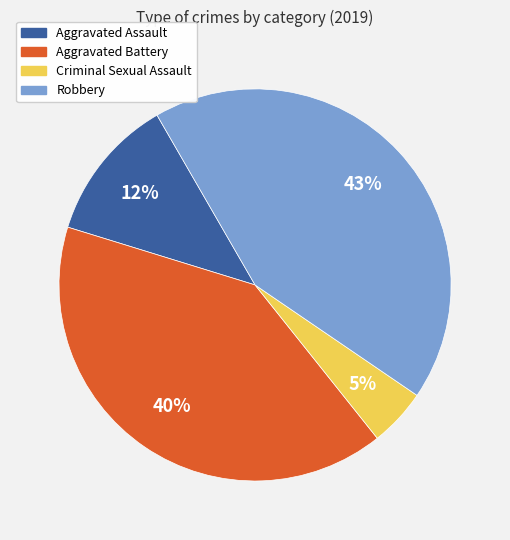

Is the sum of Aggravated Assault and Robbery greater than half?

Yes